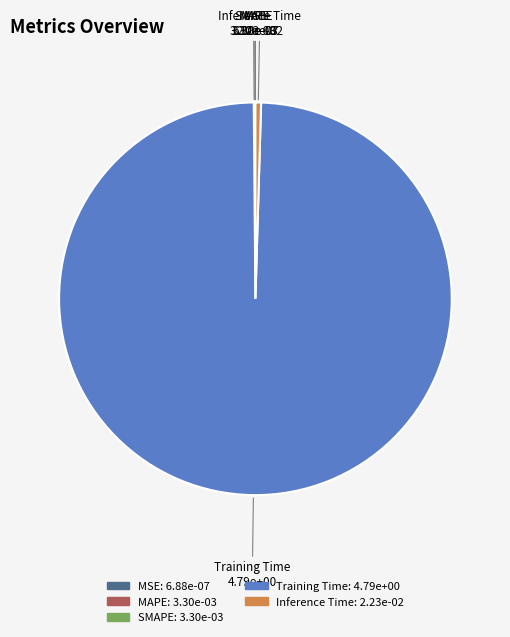

Which category has the biggest portion of the pie?

Training Time